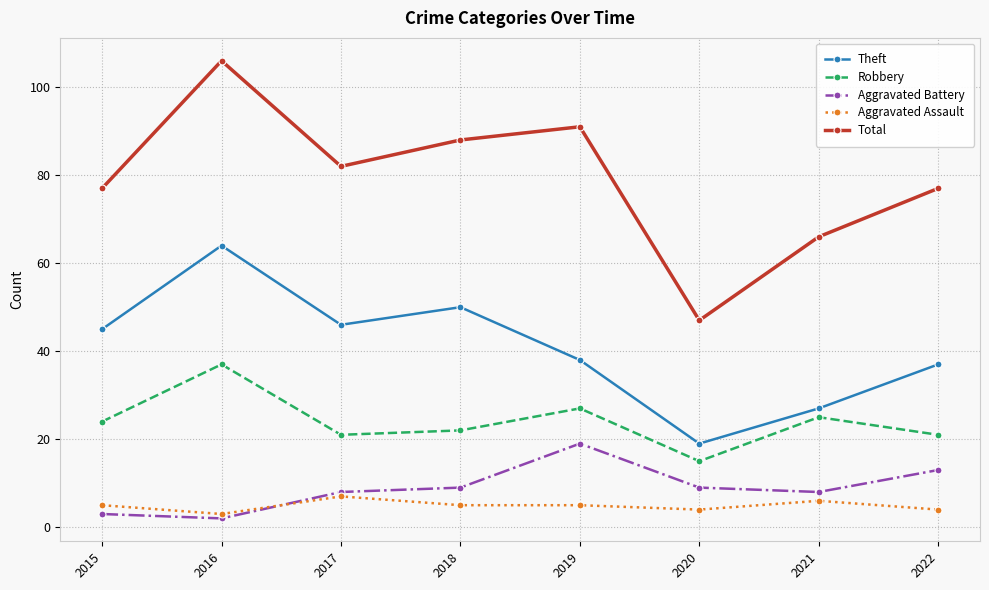

What are all the series names shown in the legend?

Theft, Robbery, Aggravated Battery, Aggravated Assault, Total